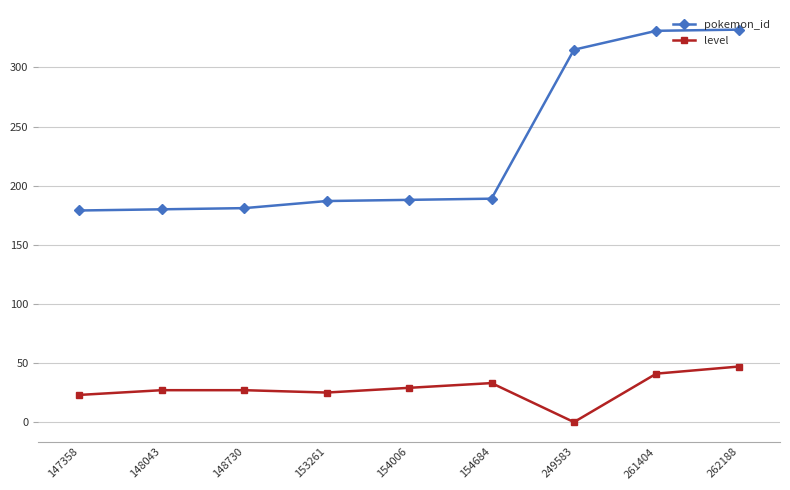

What is the value of the level point at the 5th from the left?

29